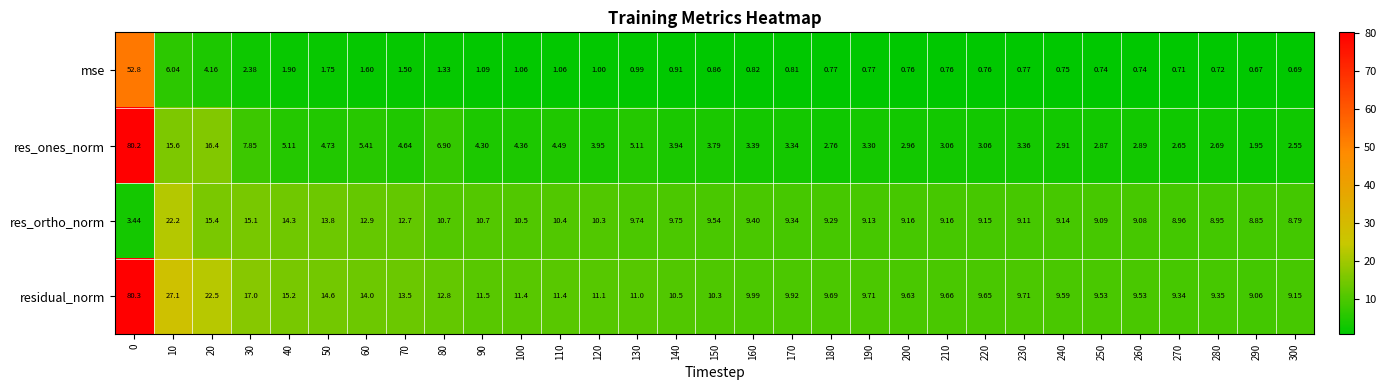

What is the maximum value shown in the chart?

80.3